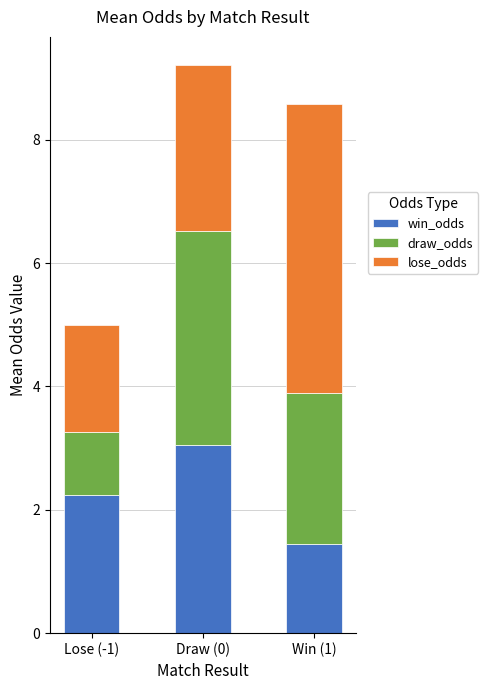

True or false: win_odds has a value of 2.5 at Win (1).

False